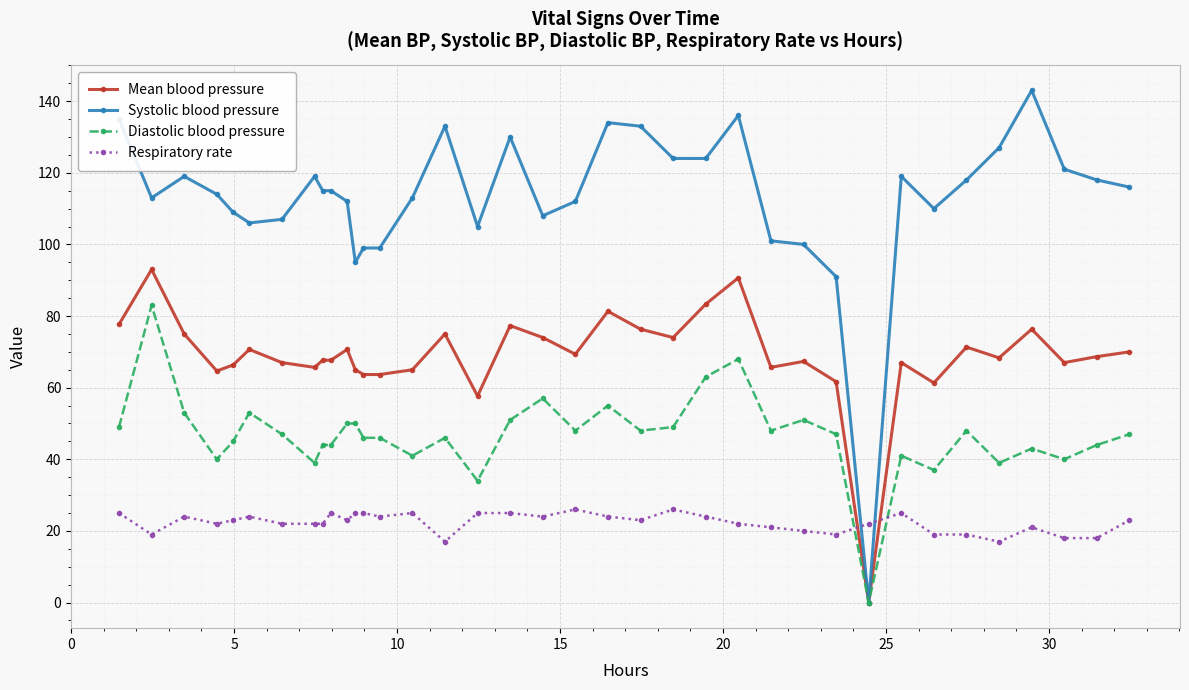

What is the greatest value displayed?

143.0